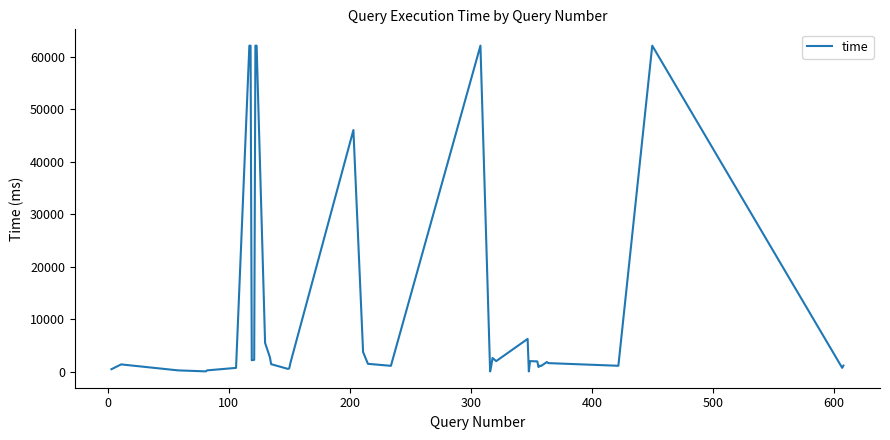

What is the difference between the maximum and minimum values?

62033